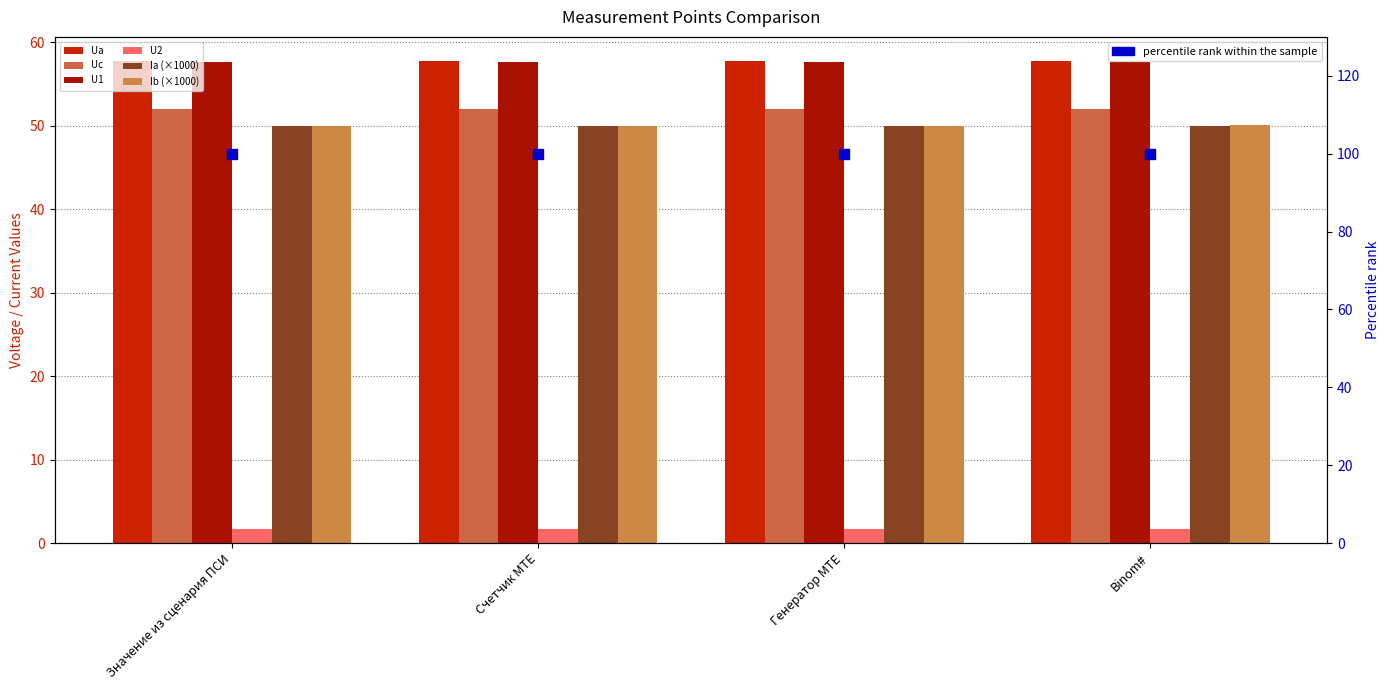

What are all the series names shown in the legend?

Ua, Uc, Ia, Ib, U1, U2